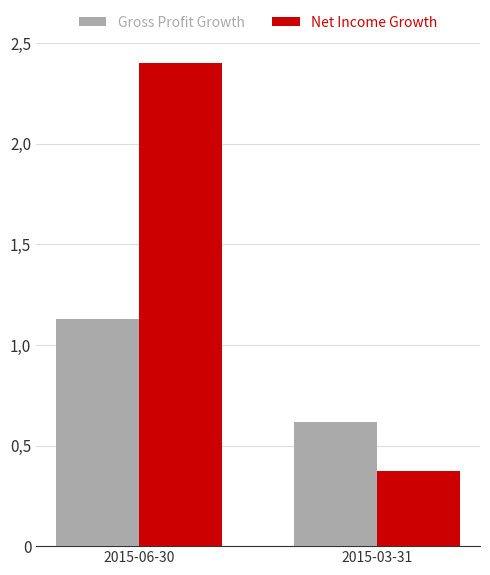

What is the maximum value shown in the chart?

2.4